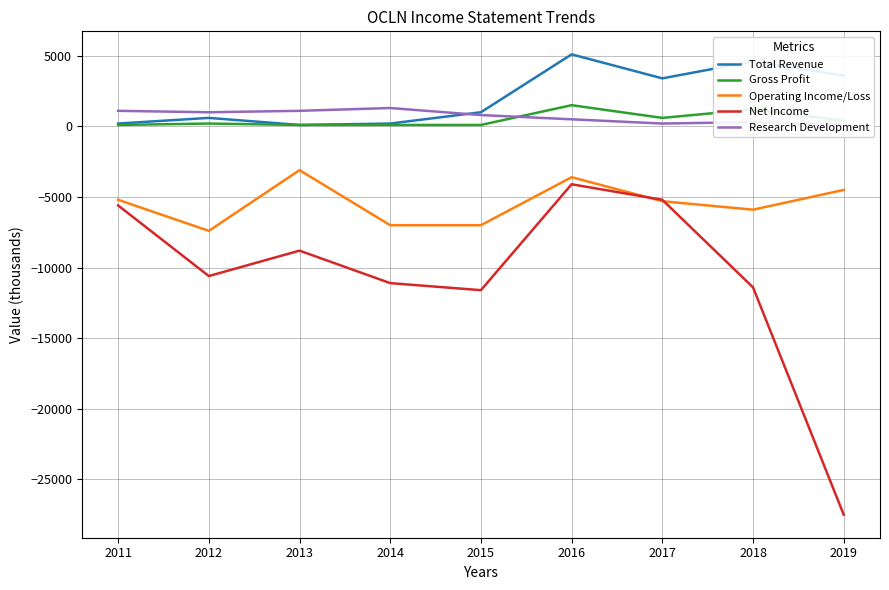

Rank the series at 2013 from highest to lowest value.

Research Development, Total Revenue, Gross Profit, Operating Income/Loss, Net Income